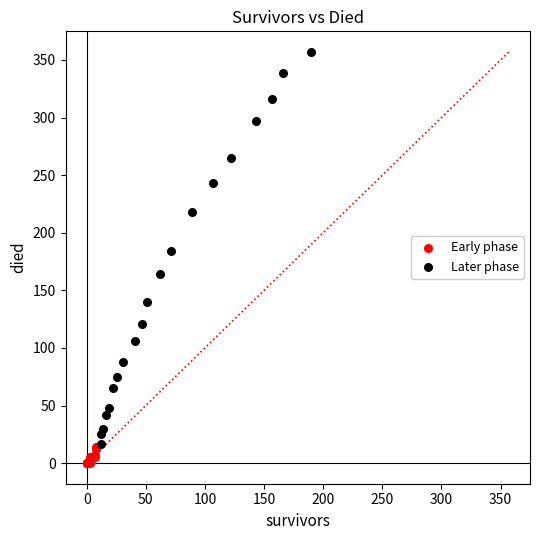

Which series has the largest Y range (max minus min)?

Later phase